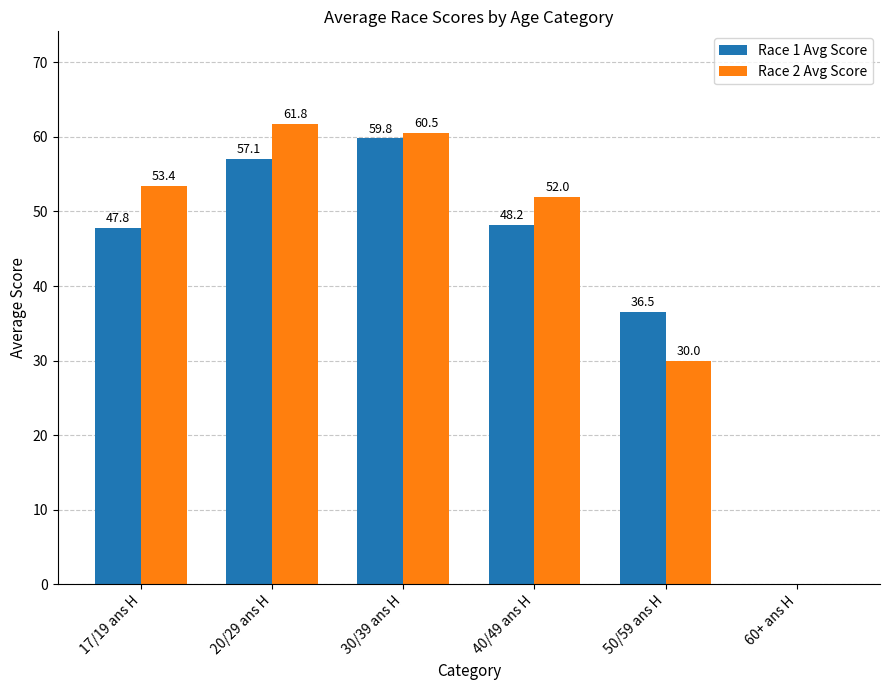

How many data points in Race 1 Avg Score are above 48?

3